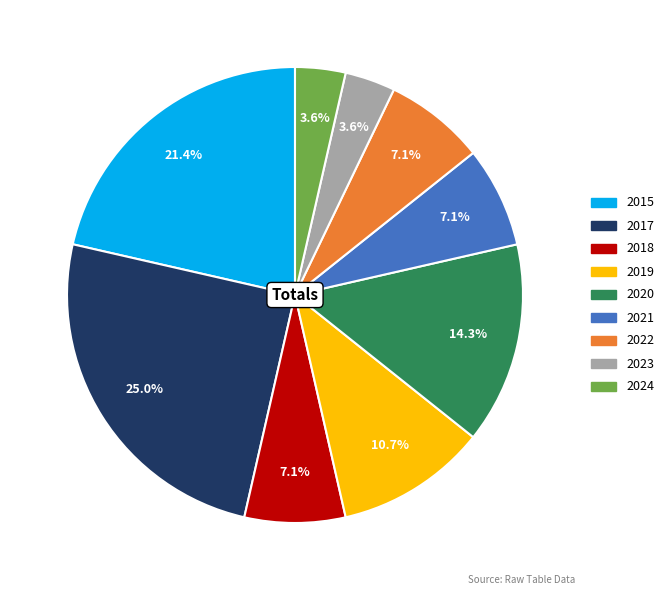

Is there any slice that represents more than half of the pie?

No